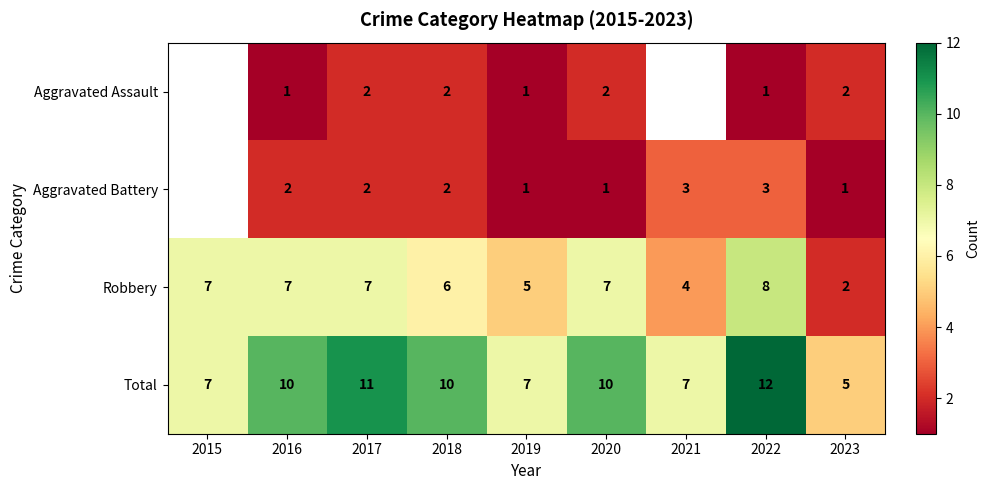

The Robbery series shows 8 at 2022. True or false?

True